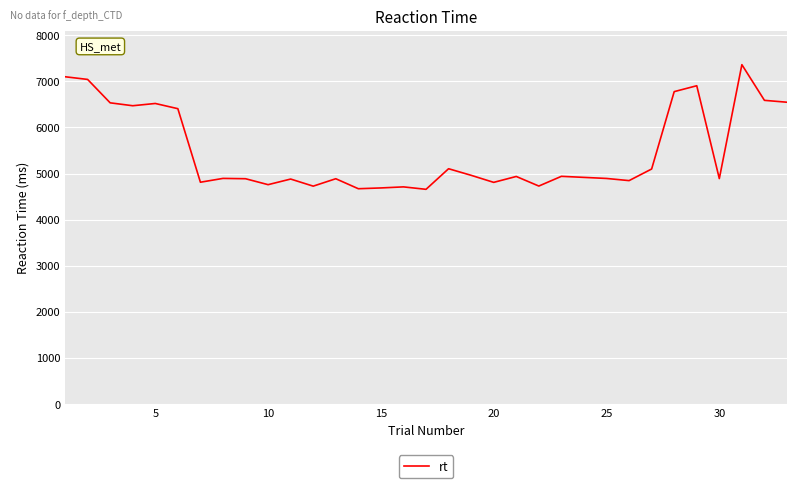

What is the difference between the maximum and minimum values?

2705